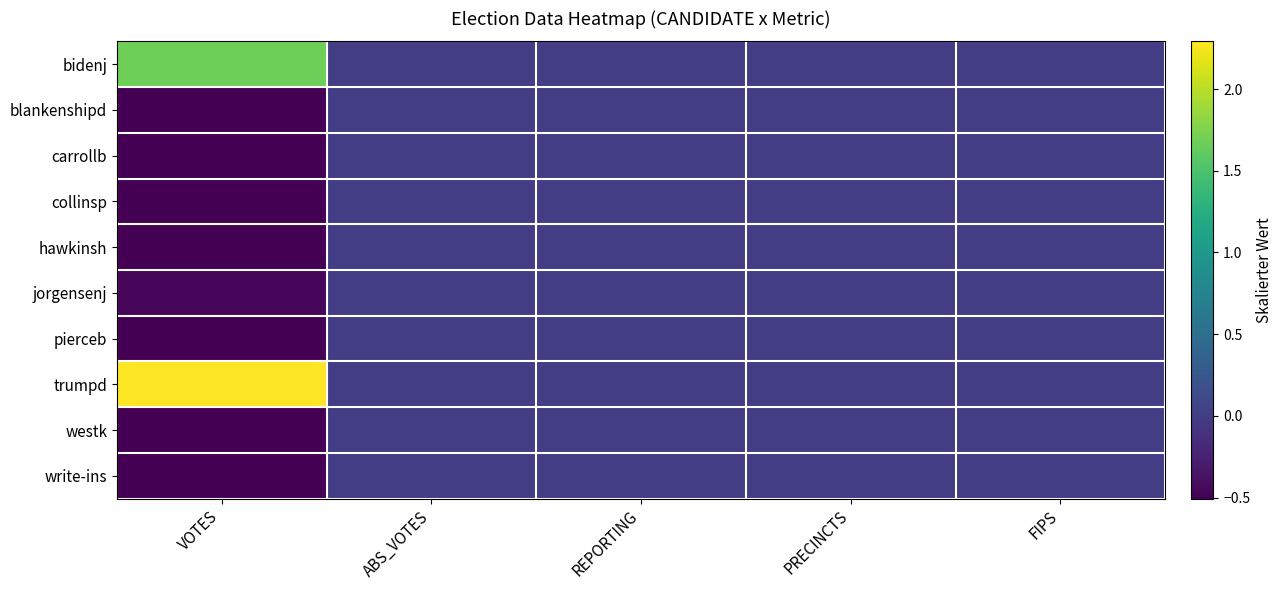

Rank the series at FIPS from highest to lowest value.

bidenj, blankenshipd, carrollb, collinsp, hawkinsh, jorgensenj, pierceb, trumpd, westk, write-ins